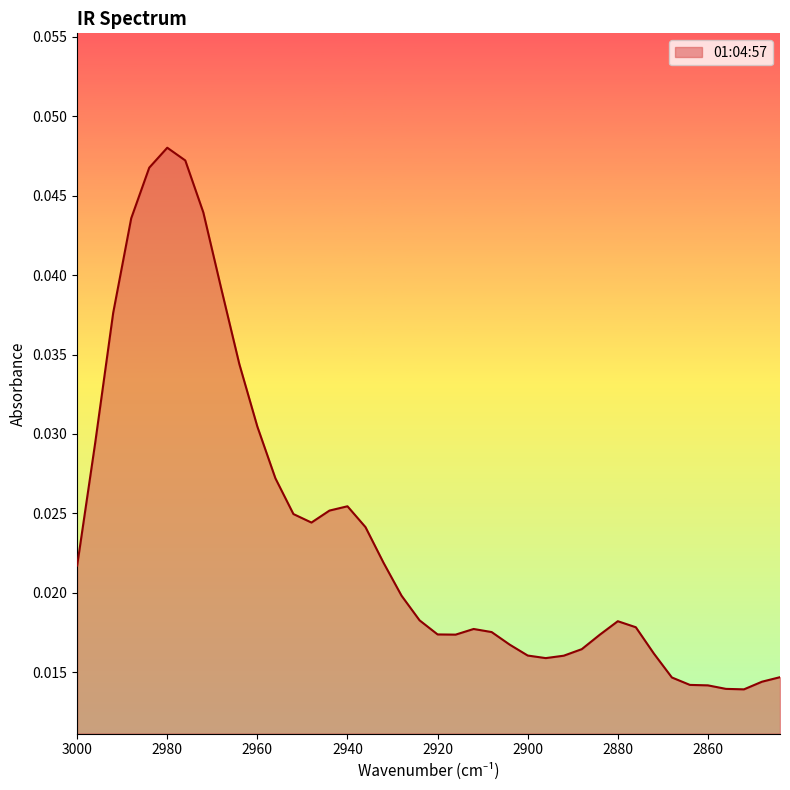

How many lines are shown in the chart?

1